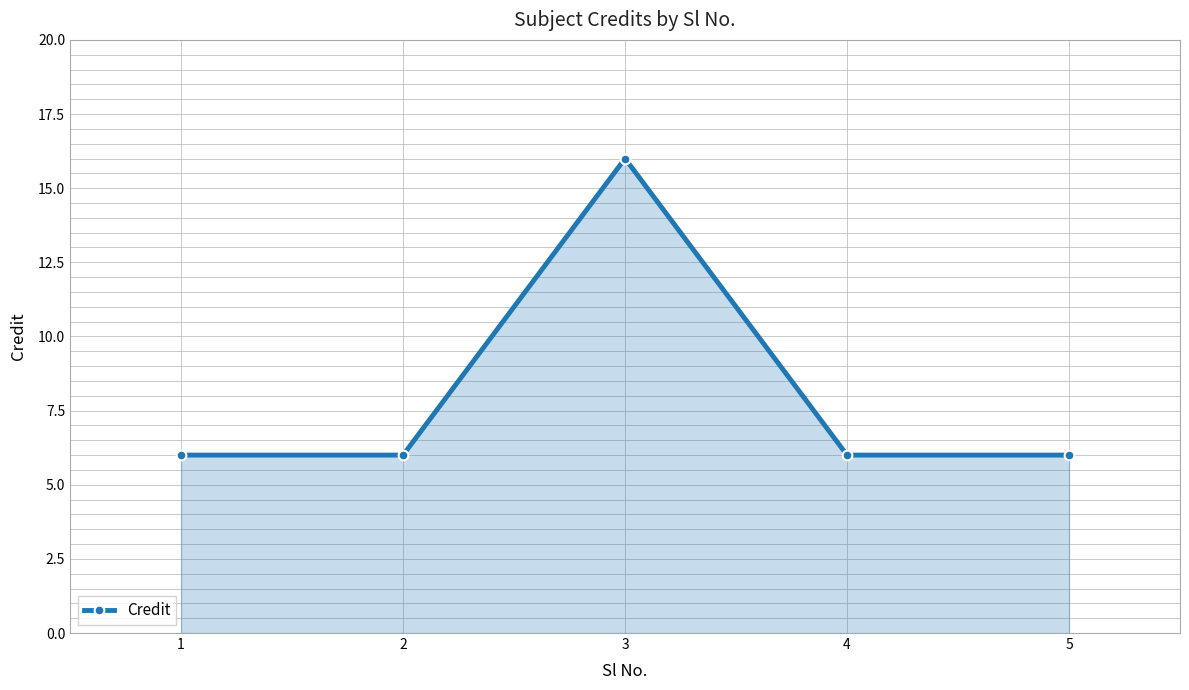

True or false: there are more than 2 points higher than both neighbors.

False